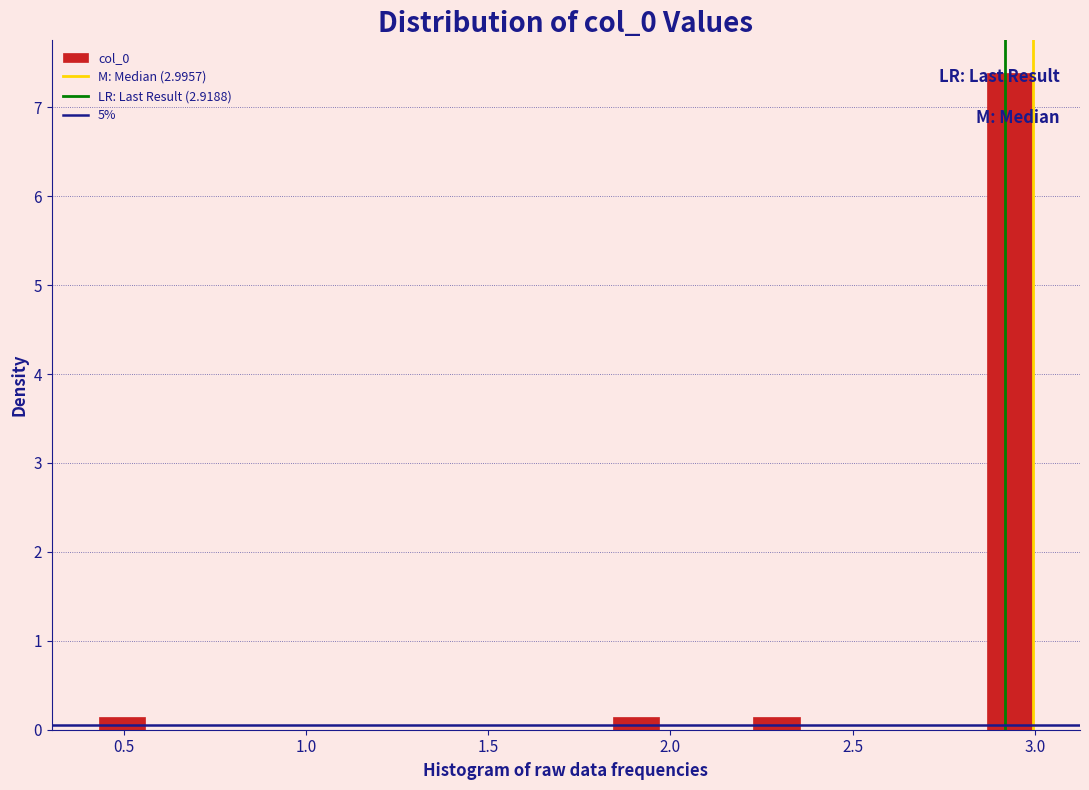

Around what value on the x-axis is the tallest bar? Give the approximate position of its centre, as read against the axis.

2.95